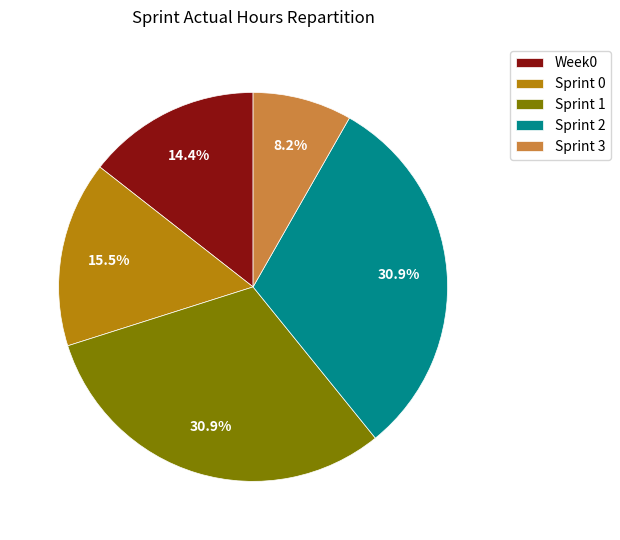

To the nearest percent, what is the combined percentage of Sprint 3 and Sprint 1?

39%